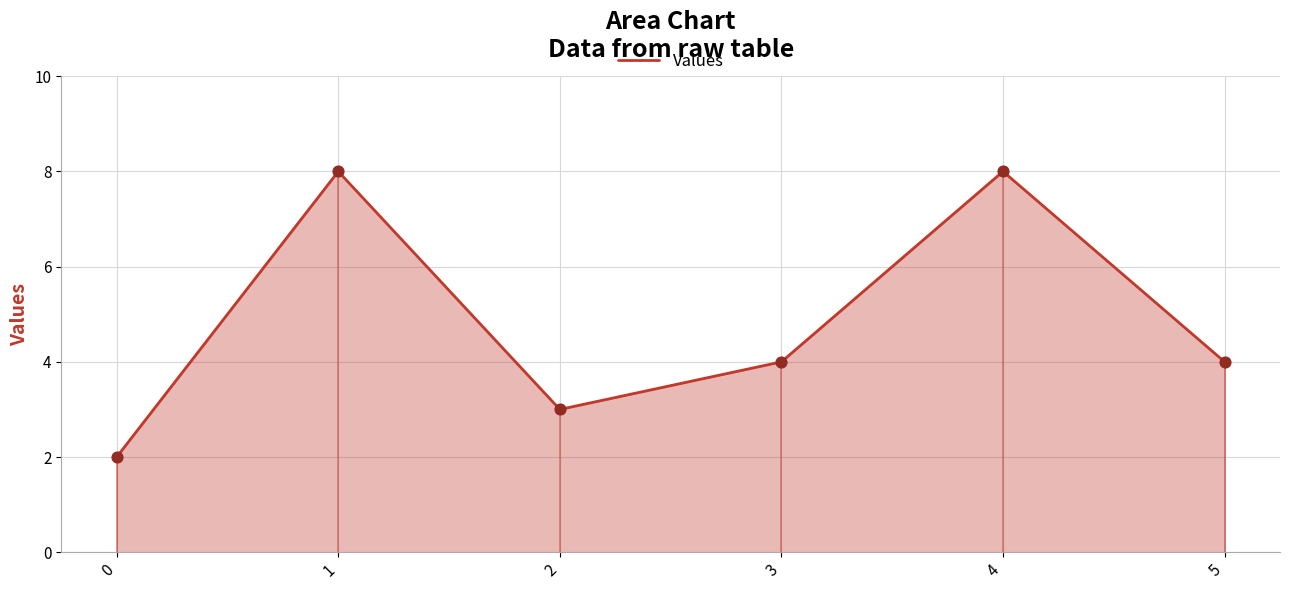

Between 0 and 1, which is larger?

1